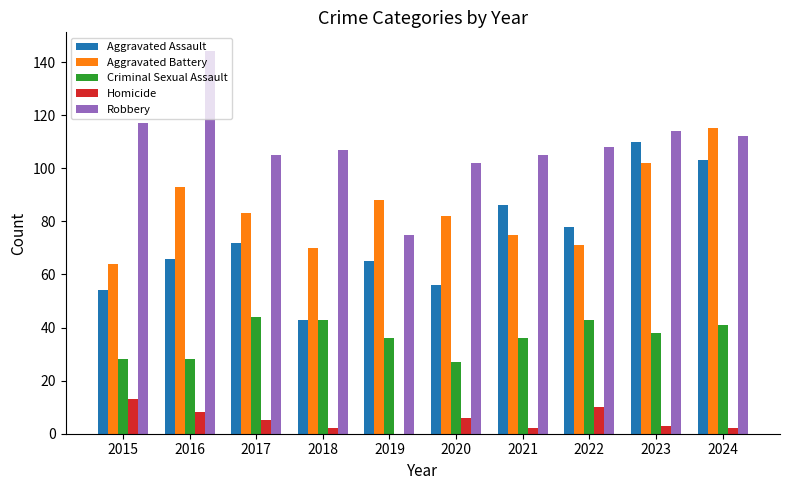

Reading right to left, extract all data points from this chart.

Aggravated Assault: 103	110	78	86	56	65	43	72	66	54
Aggravated Battery: 115	102	71	75	82	88	70	83	93	64
Criminal Sexual Assault: 41	38	43	36	27	36	43	44	28	28
Homicide: 2	3	10	2	6	0	2	5	8	13
Robbery: 112	114	108	105	102	75	107	105	144	117